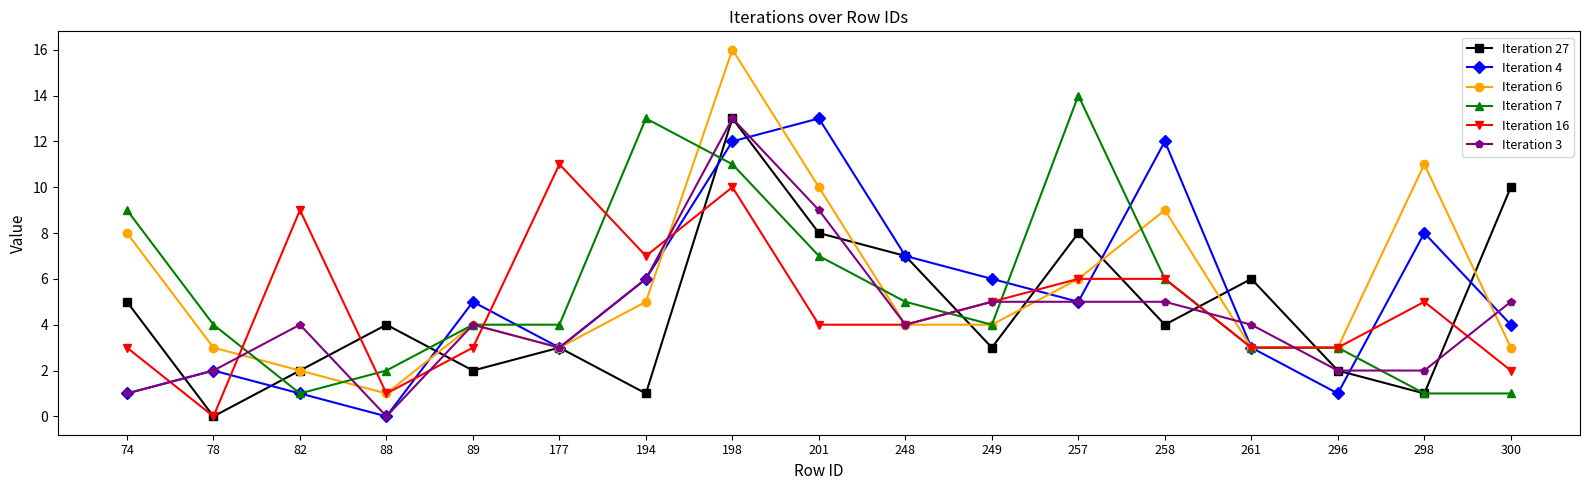

How many lines are shown in the chart?

6